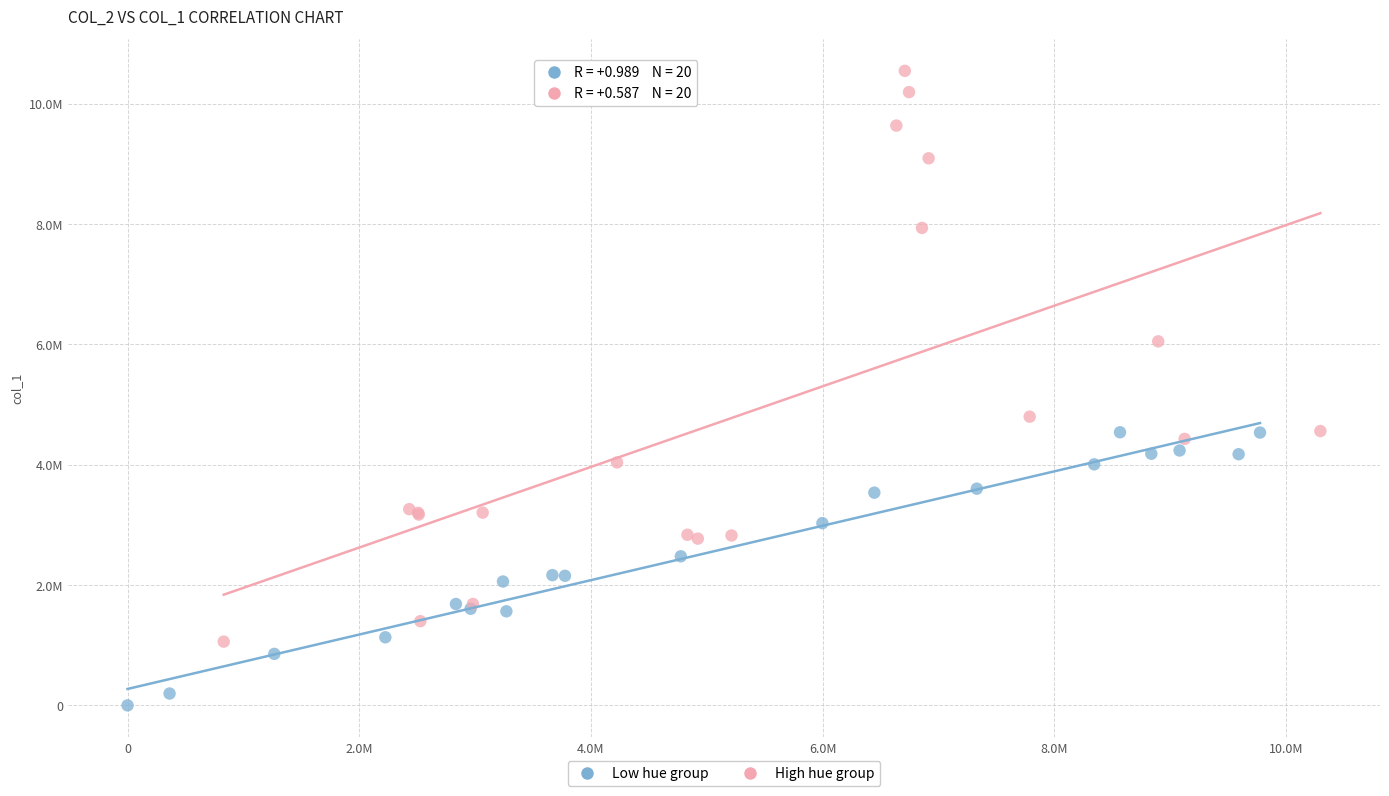

What are all the series names shown in the legend?

Low hue group, High hue group